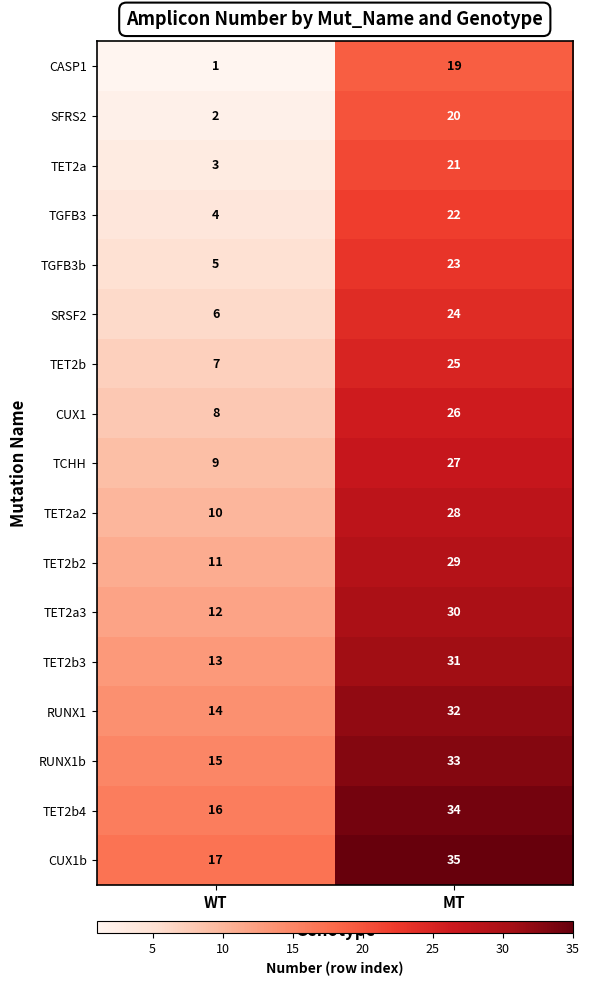

List the series in order of their peak value, highest first.

CUX1b, TET2b4, RUNX1b, RUNX1, TET2b3, TET2a3, TET2b2, TET2a2, TCHH, CUX1, TET2b, SRSF2, TGFB3b, TGFB3, TET2a, SFRS2, CASP1